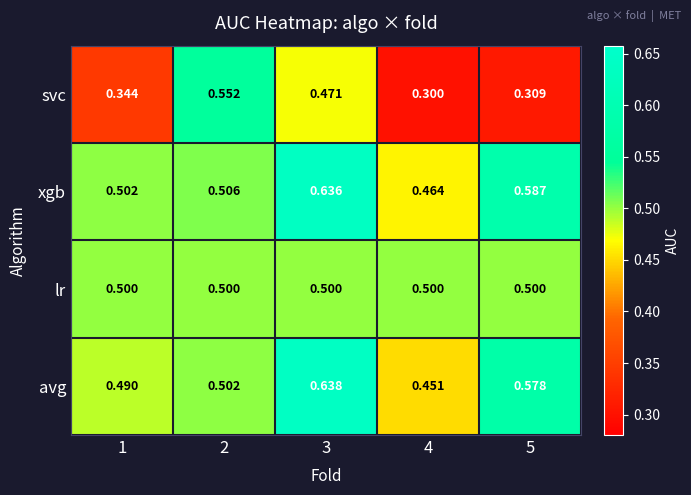

Which series has the largest range (max minus min)?

svc